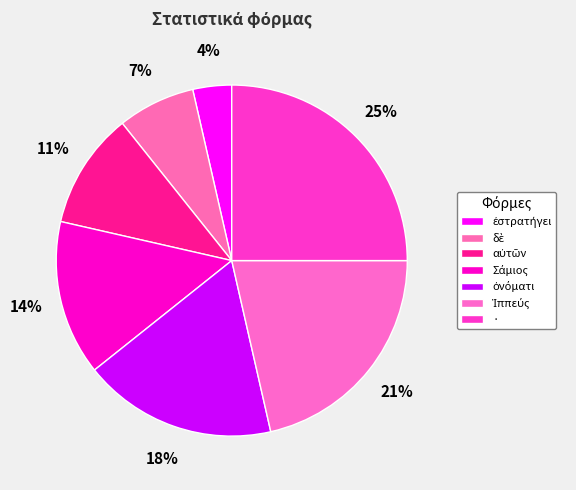

Approximately how many times larger is the value at ὀνόματι compared to Σάμιος?

1.2